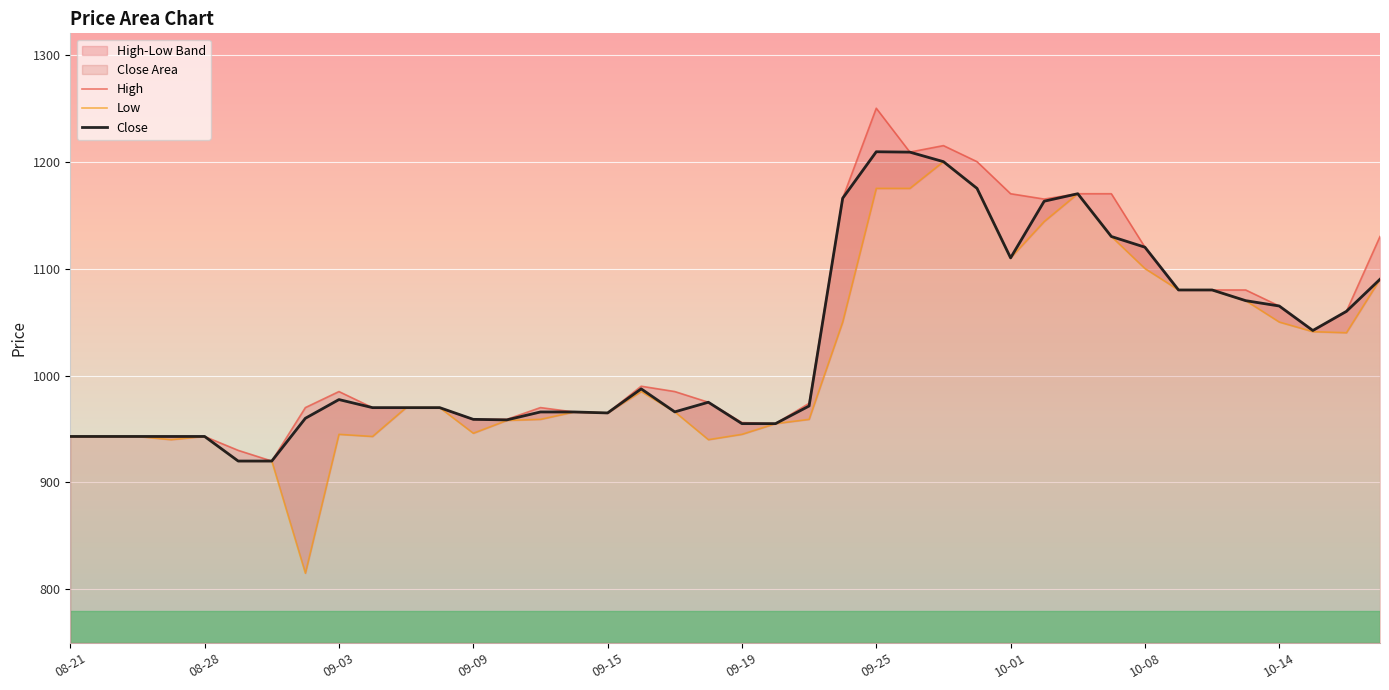

The value of Close at 10-01 is 535.6. True or false?

False